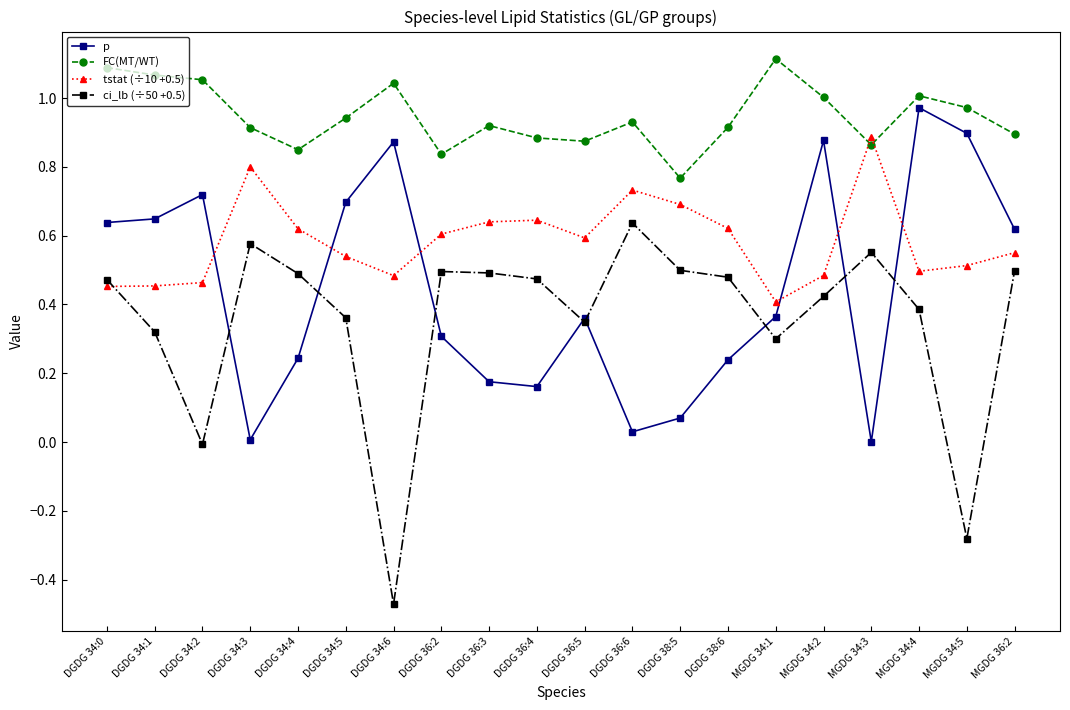

In ci_lb (÷50 +0.5), how many points are lower than both neighbors (excluding endpoints)?

5